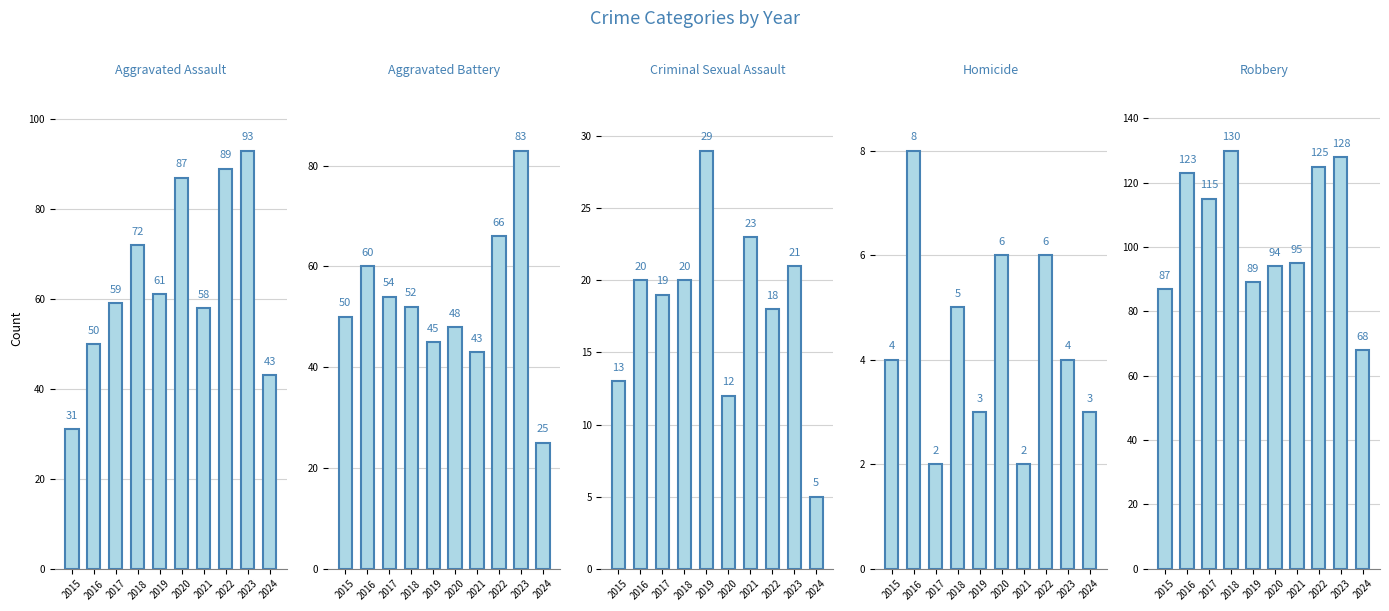

At which category does the chart reach its minimum across all series?

2017